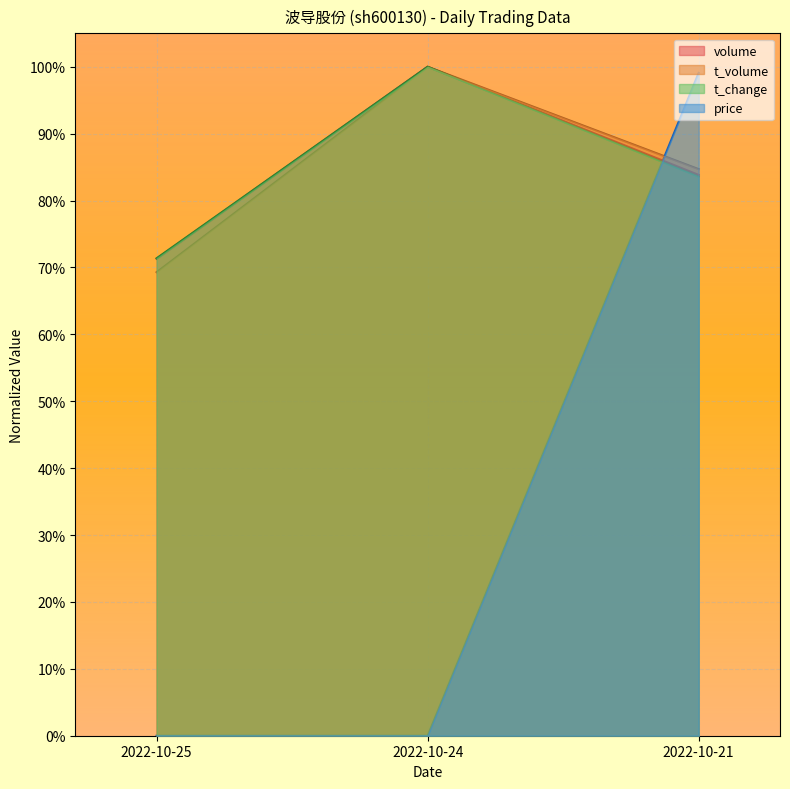

How many lines are shown in the chart?

4